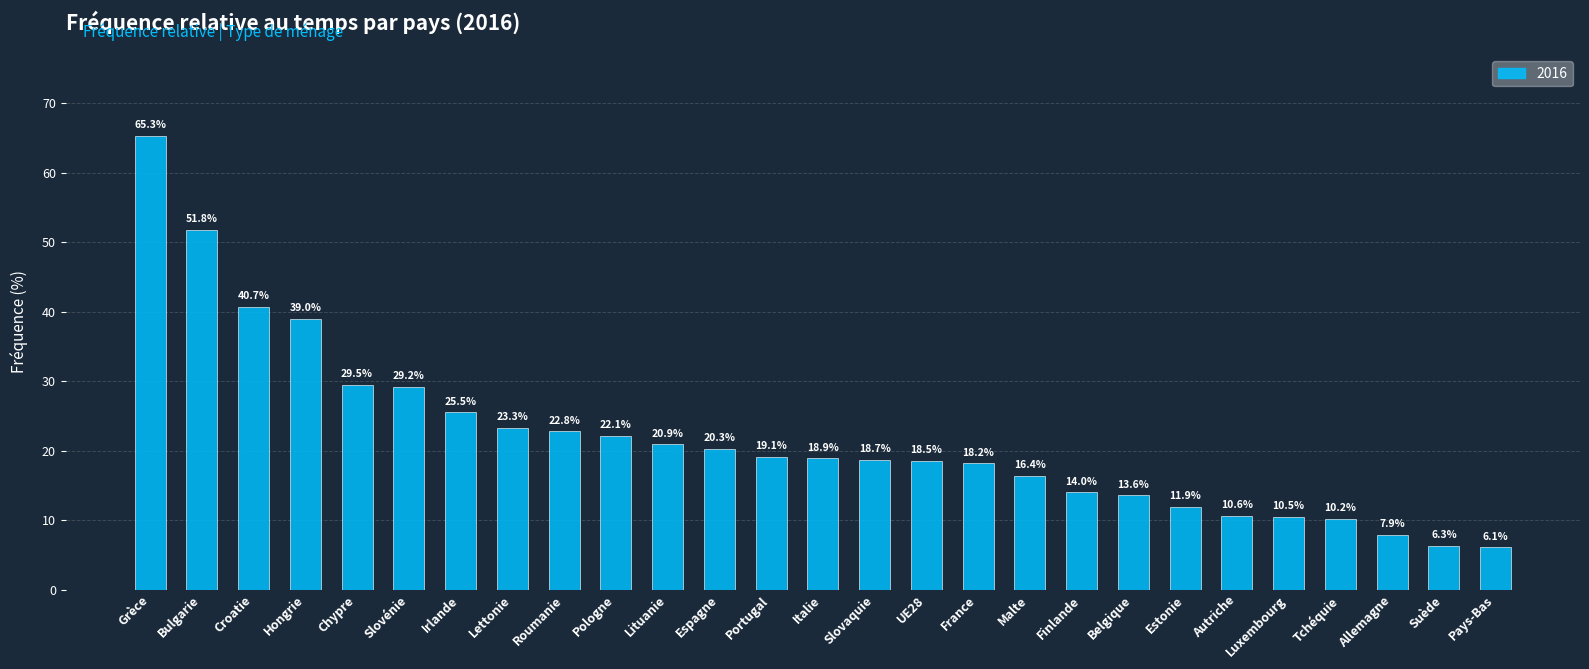

What is the average value?

21.9